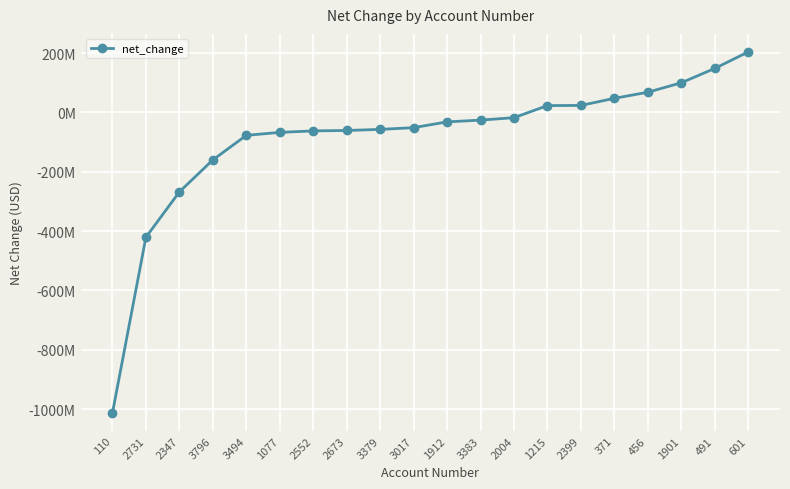

Is this an area chart (filled region under the line)?

No